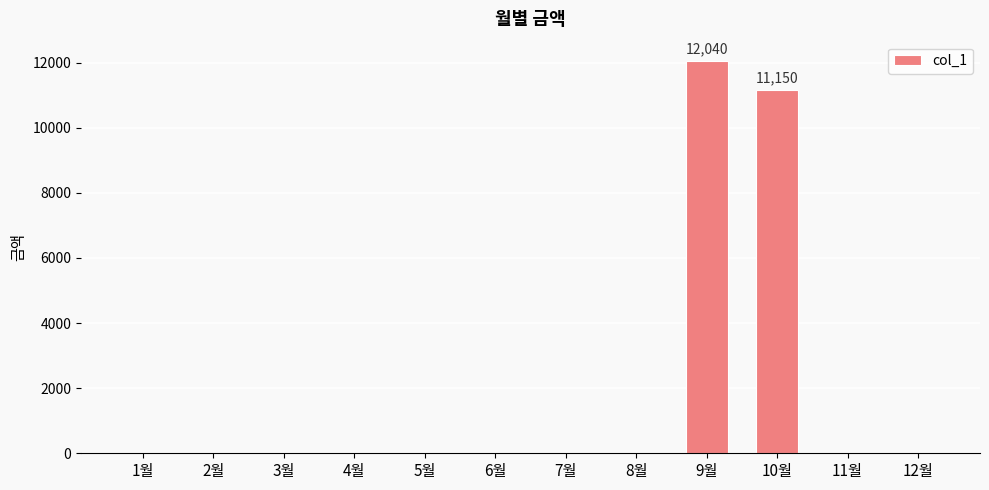

Are the bars grouped side by side (vs. stacked)?

No